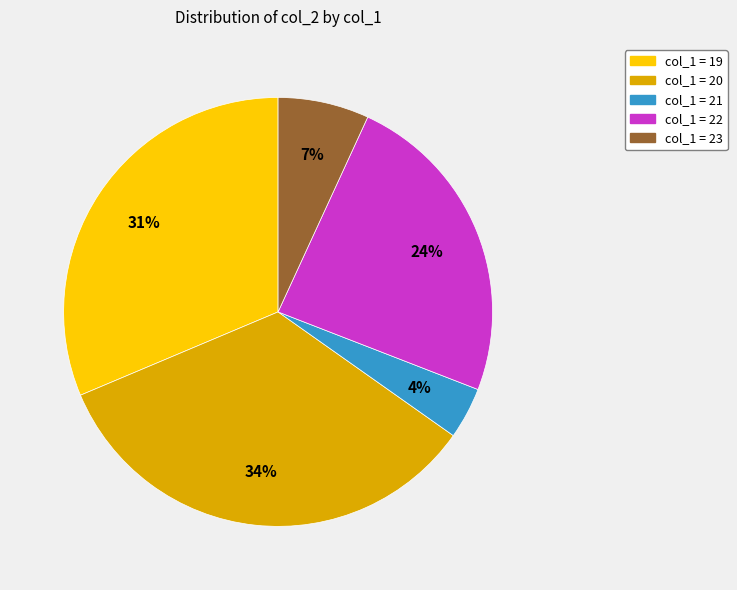

Is there a majority slice in this chart?

No